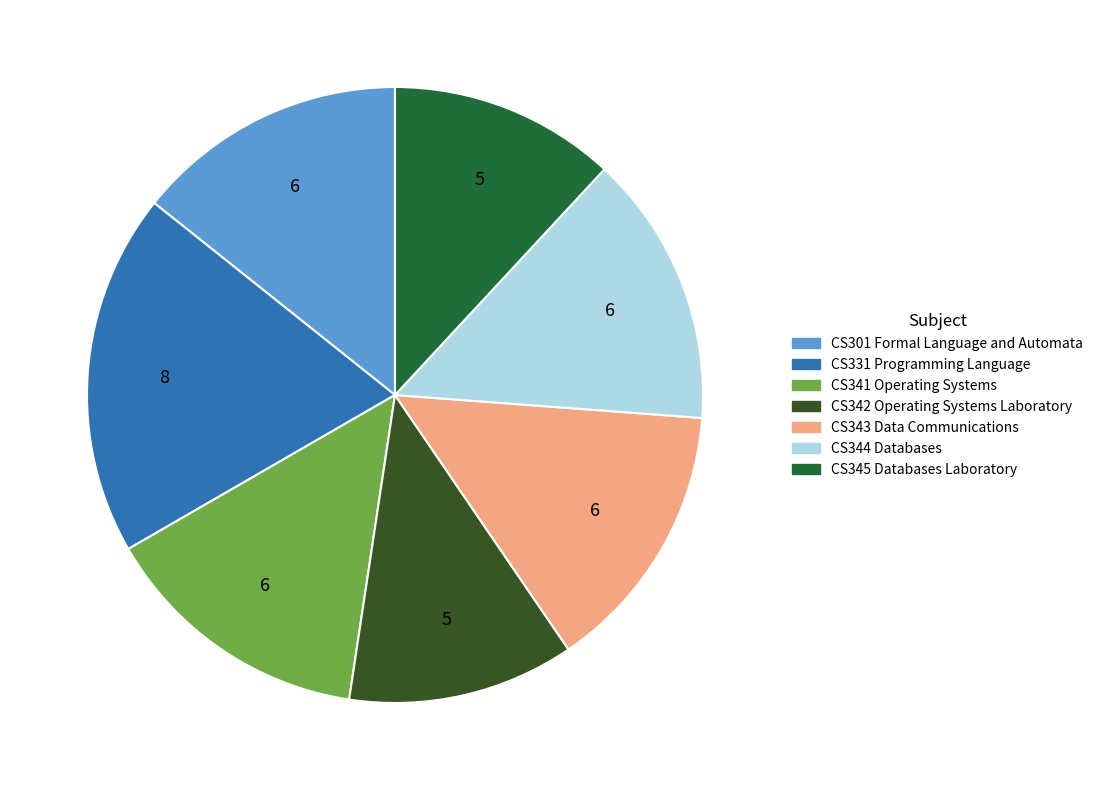

The CS343 Data Communications slice represents 14% of the pie. True or false?

True